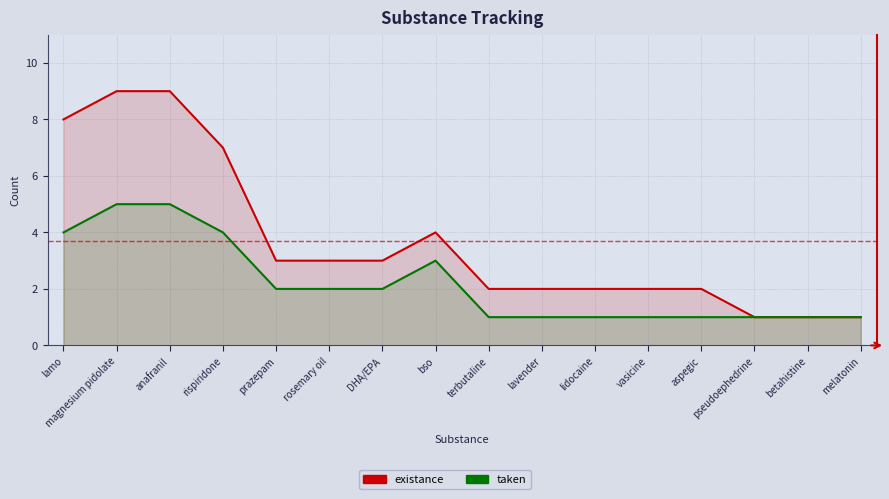

What position from the left is vasicine?

12